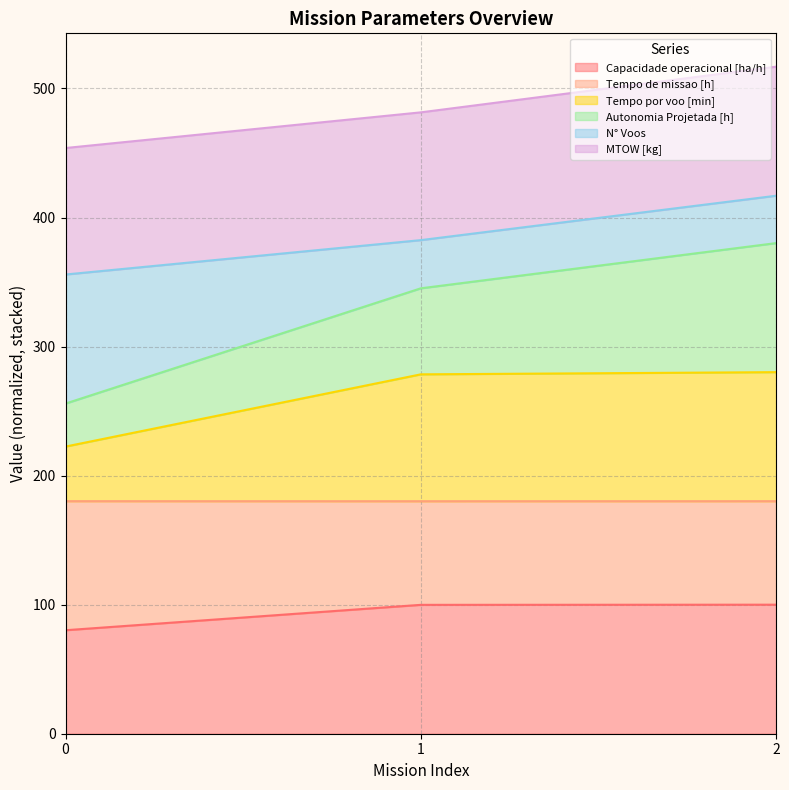

What is the total value across all series at 0?

453.9